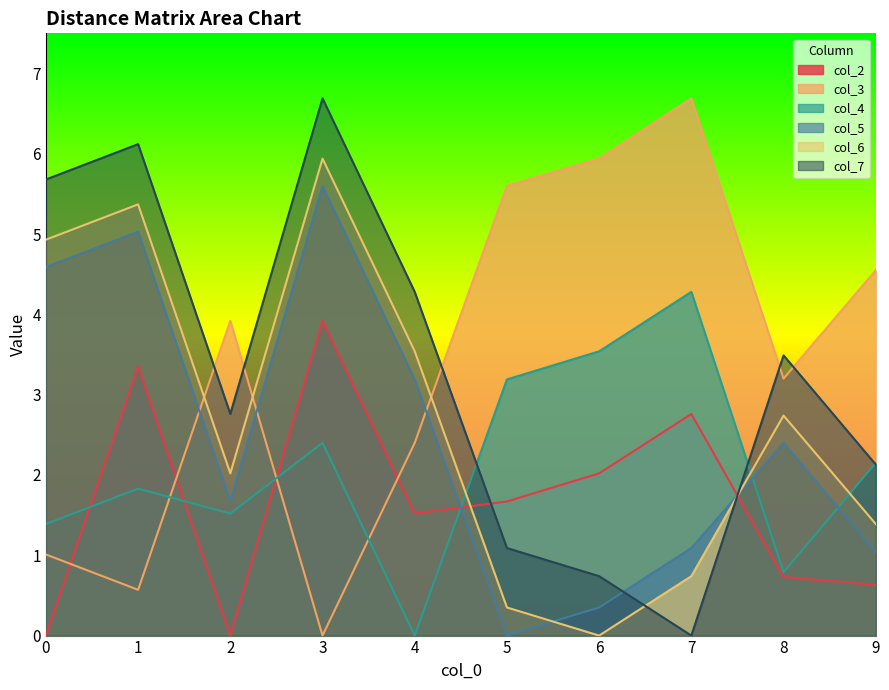

Read the col_3 value at 4.

2.4